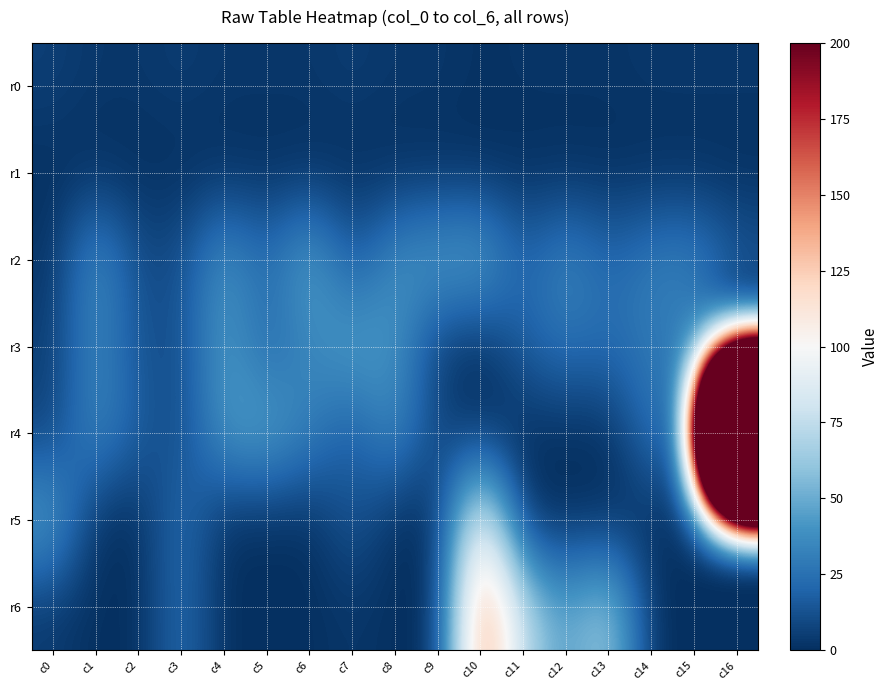

Reading right to left, transcribe all the data shown in this chart.

r0: c16=3.0	c15=3.0	c14=3.0	c13=2.0	c12=2.0	c11=2.0	c10=1.0	c9=3.0	c8=3.0	c7=5.0	c6=3.0	c5=3.0	c4=3.0	c3=5.0	c2=3.0	c1=3.0	c0=6.0
r1: c16=0.0	c15=0.0	c14=0.0	c13=0.0	c12=0.0	c11=0.0	c10=0.0	c9=0.0	c8=0.0	c7=0.0	c6=0.0	c5=0.0	c4=0.0	c3=0.0	c2=0.0	c1=0.0	c0=0.0
r2: c16=16.0	c15=33.0	c14=31.0	c13=21.0	c12=36.0	c11=19.0	c10=49.0	c9=45.0	c8=39.0	c7=14.0	c6=50.0	c5=22.0	c4=42.0	c3=12.0	c2=10.0	c1=41.0	c0=2.0
r3: c16=1.0	c15=28.0	c14=29.0	c13=23.0	c12=26.0	c11=18.0	c10=0.0	c9=5.0	c8=40.0	c7=47.0	c6=34.0	c5=20.0	c4=44.0	c3=11.0	c2=13.0	c1=35.0	c0=6.0
r4: c16=1628.9	c15=30.0	c14=27.0	c13=0.0	c12=0.0	c11=0.0	c10=0.0	c9=8.0	c8=38.0	c7=15.0	c6=32.0	c5=48.0	c4=43.0	c3=9.0	c2=17.0	c1=37.0	c0=7.0
r5: c16=0.0	c15=0.0	c14=0.0	c13=0.0	c12=0.0	c11=0.0	c10=104.0	c9=0.0	c8=0.0	c7=16.0	c6=0.0	c5=0.0	c4=0.0	c3=25.0	c2=0.0	c1=0.0	c0=46.0
r6: c16=0.0	c15=0.0	c14=0.0	c13=67.0	c12=43.0	c11=72.0	c10=152.1	c9=0.0	c8=0.0	c7=3.0	c6=0.0	c5=0.0	c4=0.0	c3=24.0	c2=0.0	c1=0.0	c0=4.0